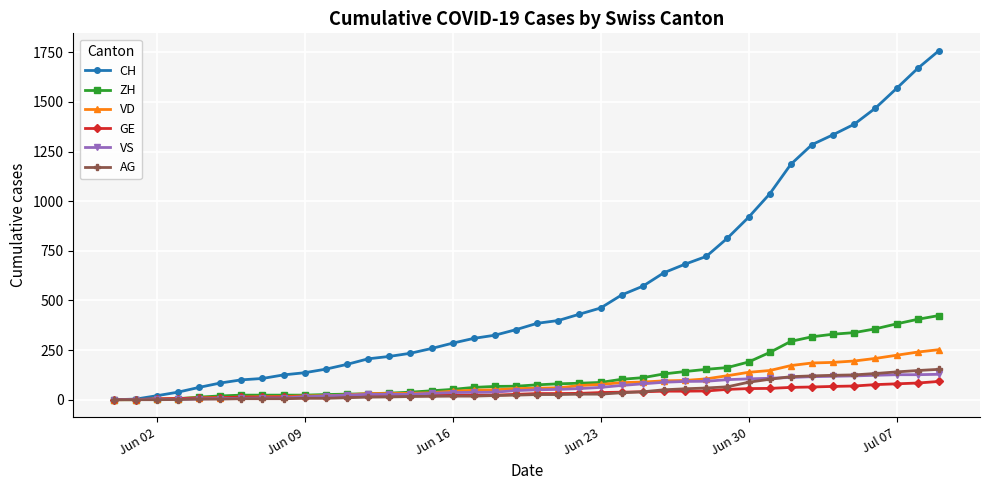

What are all the series names shown in the legend?

CH, ZH, VD, GE, VS, AG